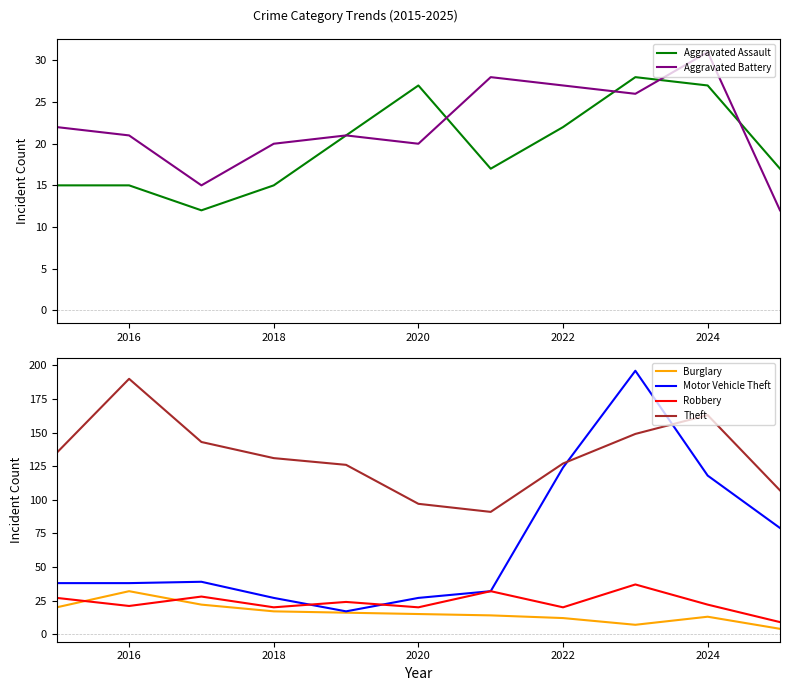

True or false: Robbery has a value of 9 at 2020.

False